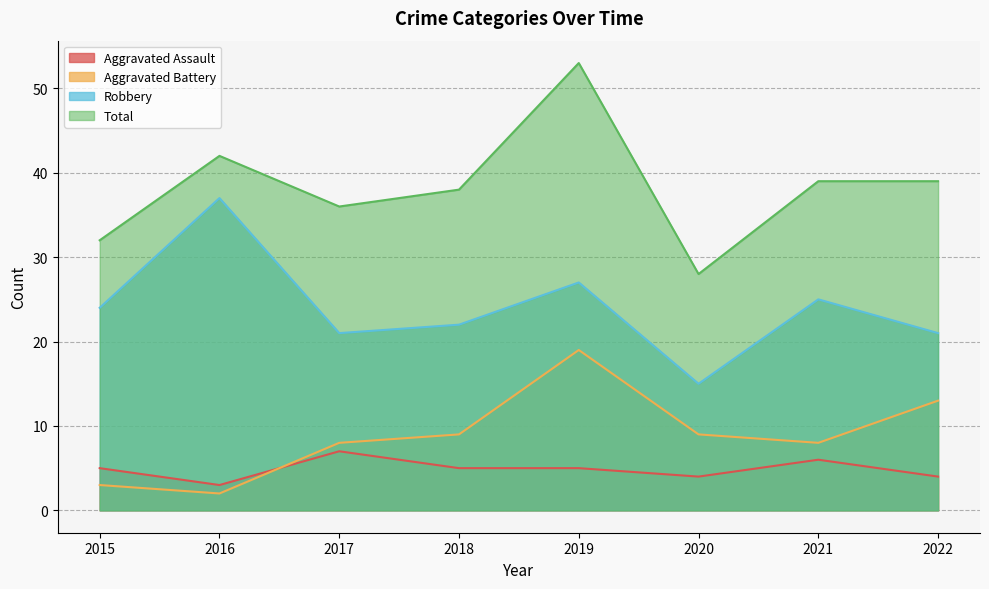

The Robbery series shows 29 at 2018. True or false?

False